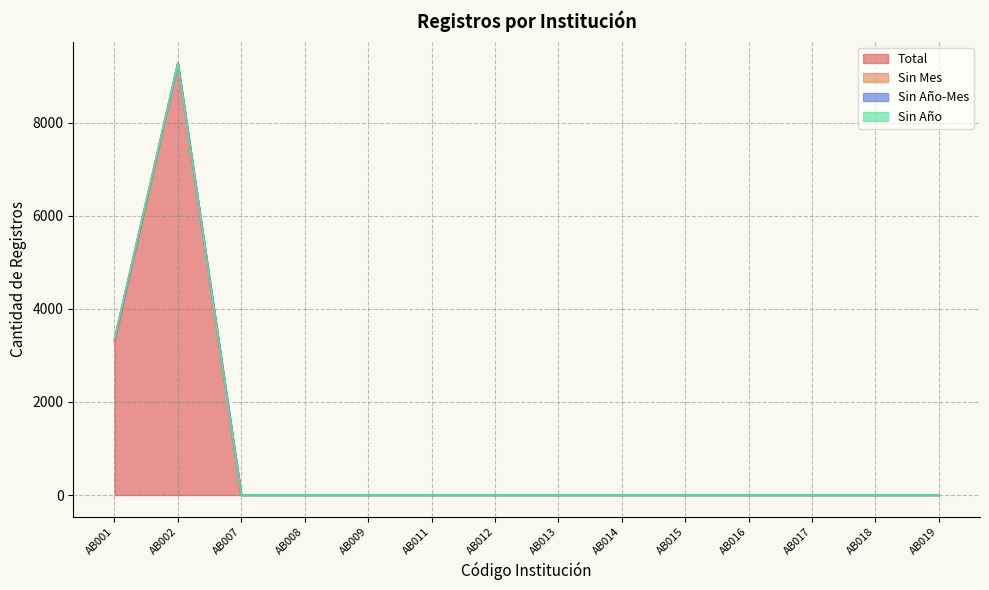

True or false: Sin Año has a value of 0 at AB008.

True